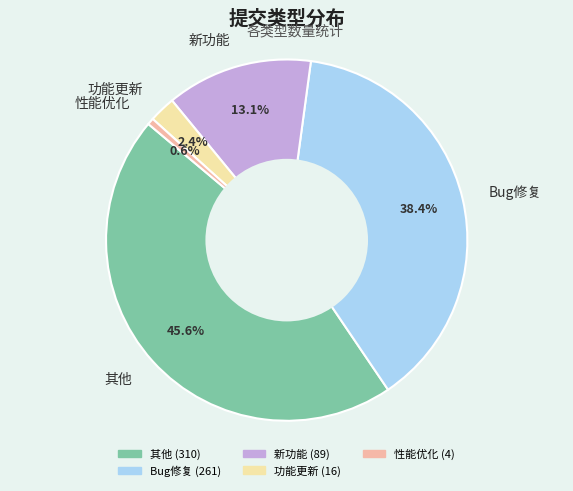

Which category has the smallest portion of the pie?

性能优化